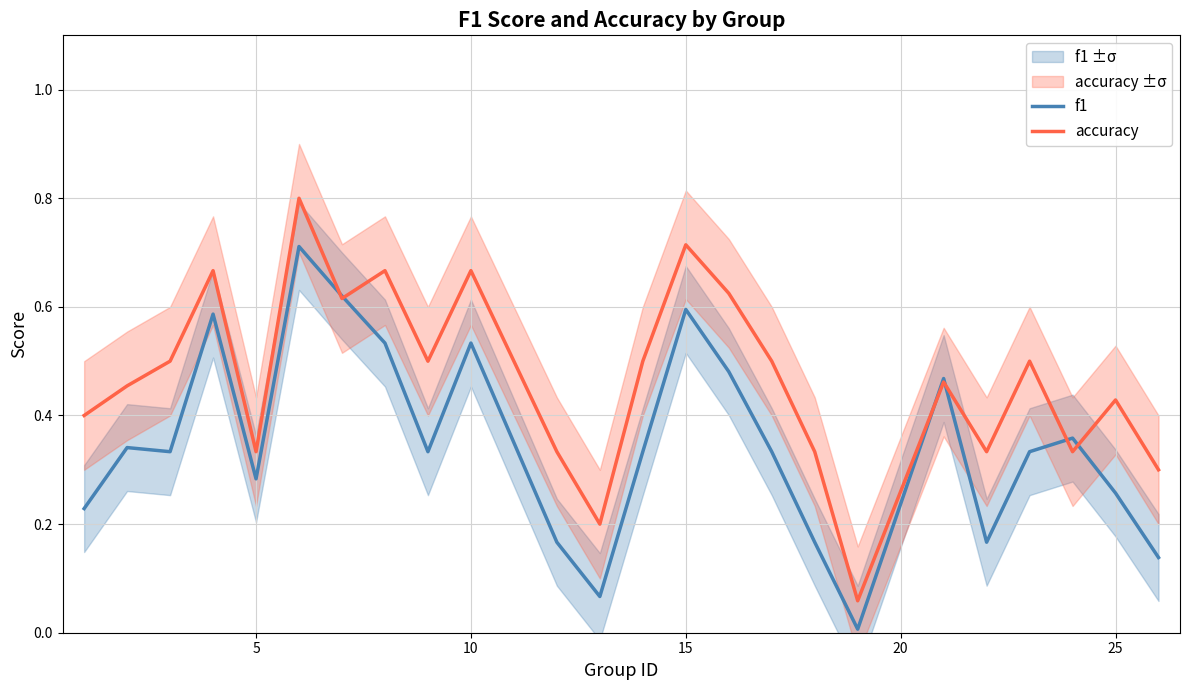

The value of f1 at 15 is 0.6. True or false?

True